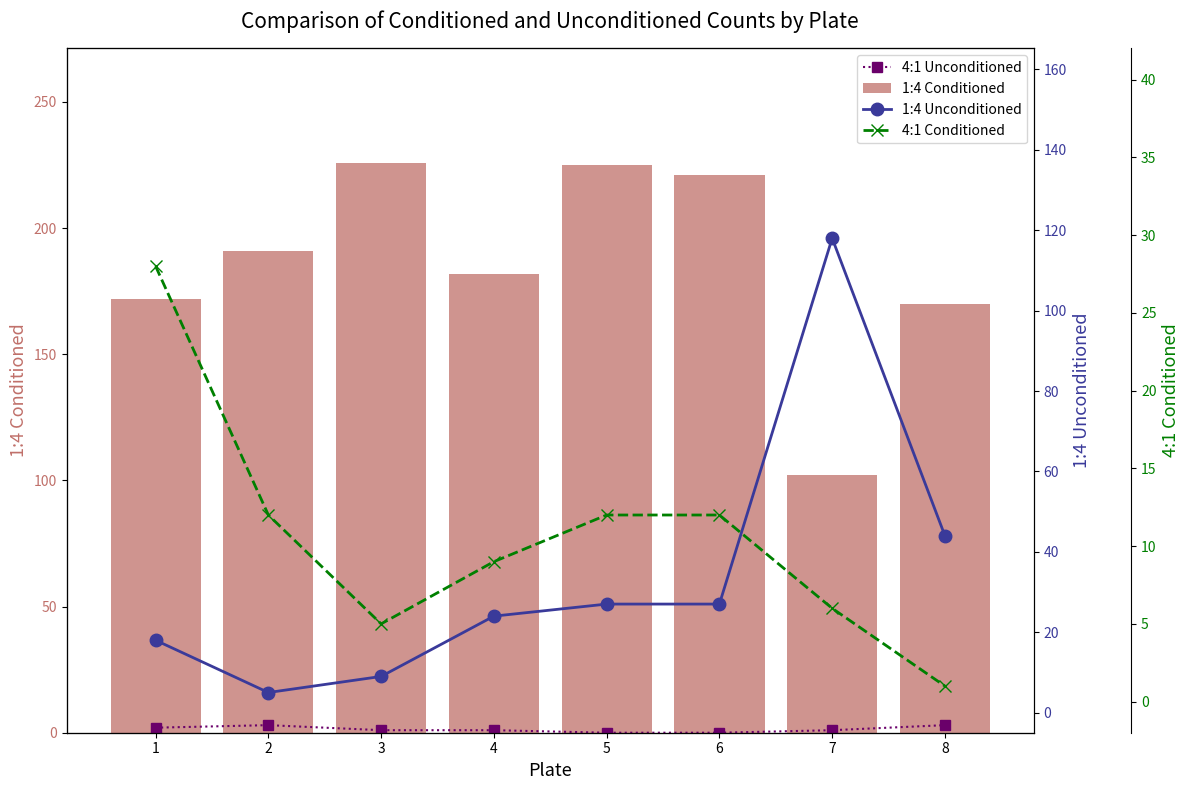

What is the value of the 4:1 Unconditioned bar at the 7th from the left?

1